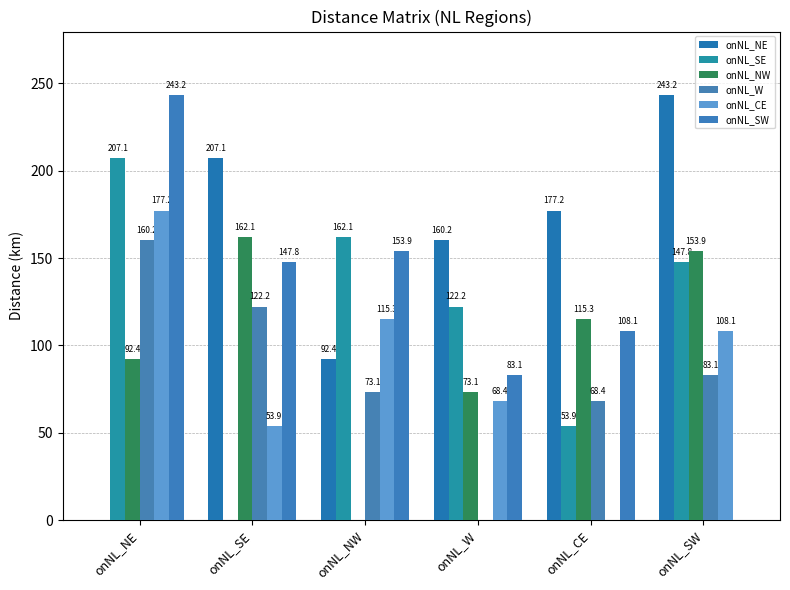

Which series has the widest spread of values?

onNL_NE